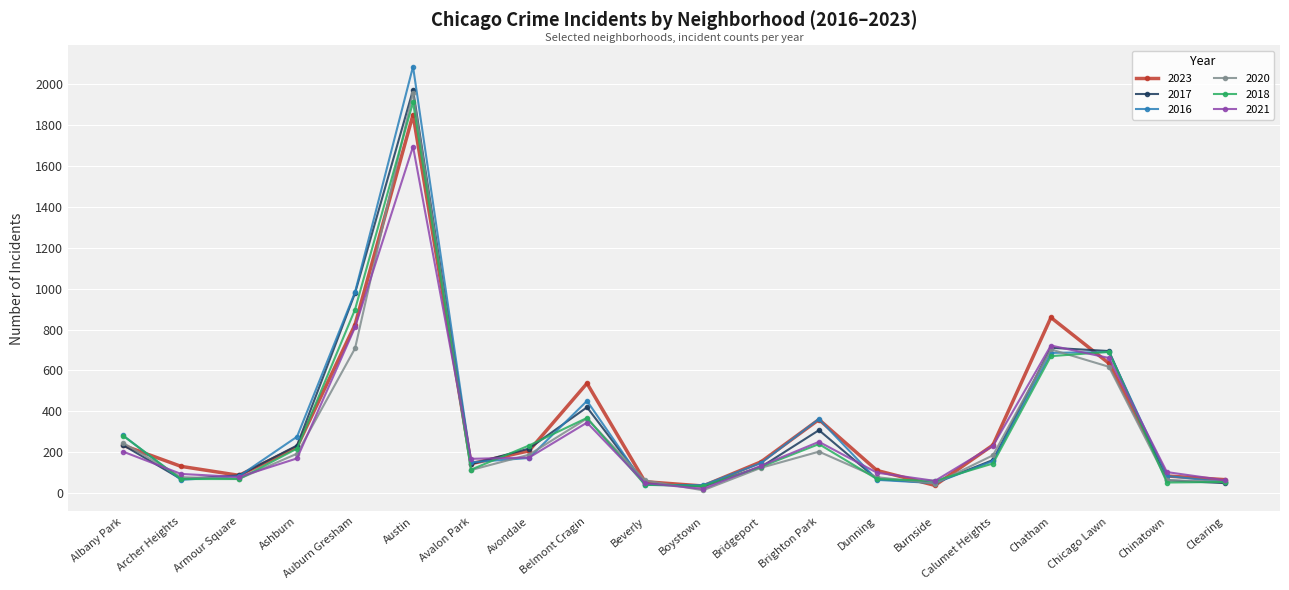

What is the label of the 16th point from the right?

Auburn Gresham